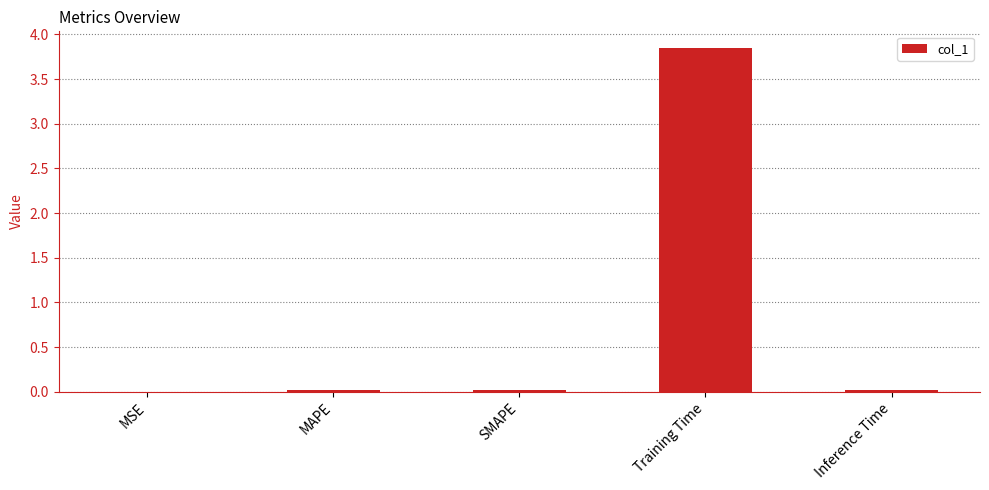

What is the sum of all values?

3.9